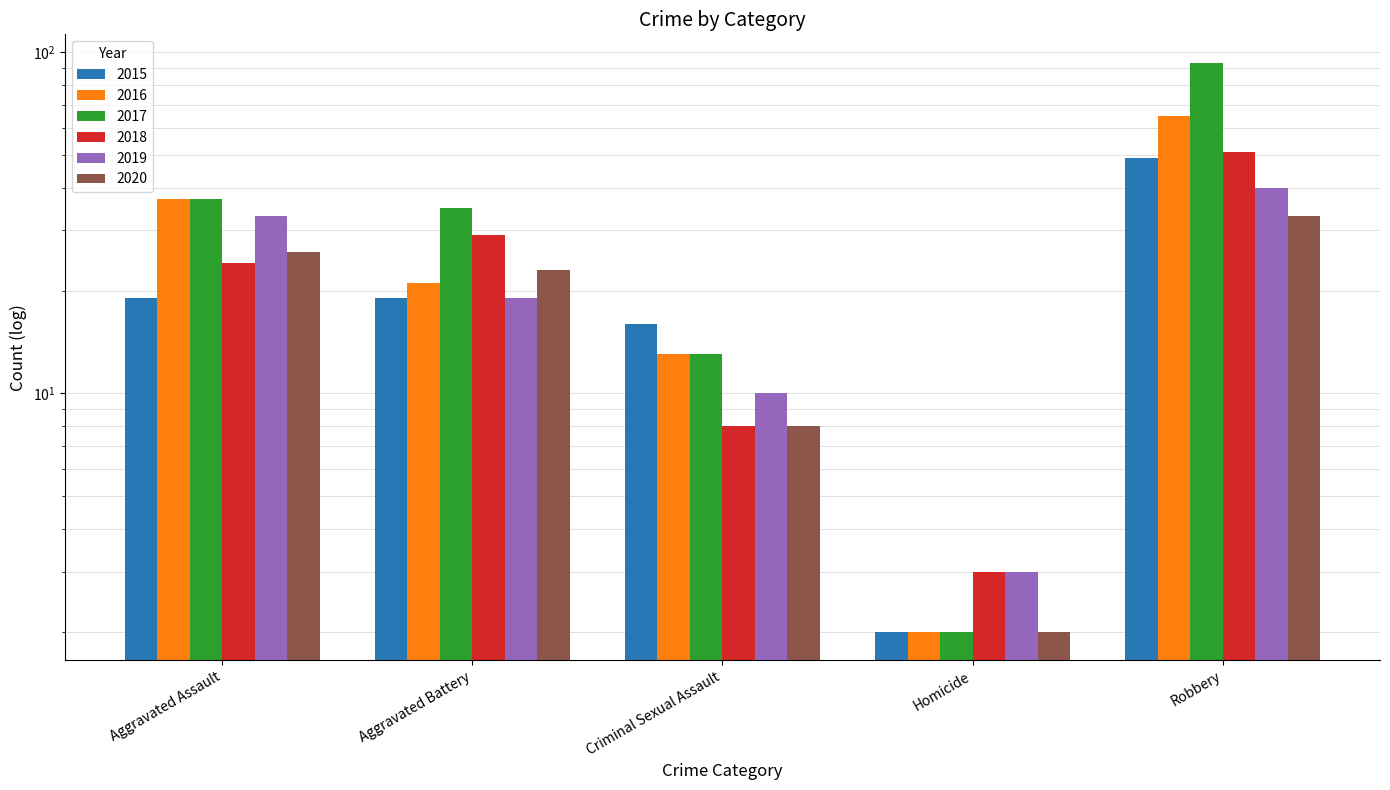

Between Robbery and Criminal Sexual Assault, which is larger?

Robbery